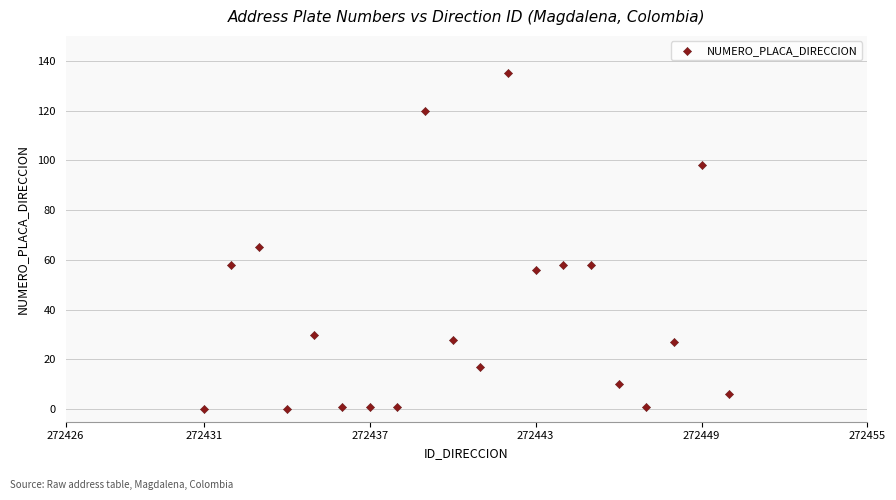

What is the range of X values (max minus min)?

19